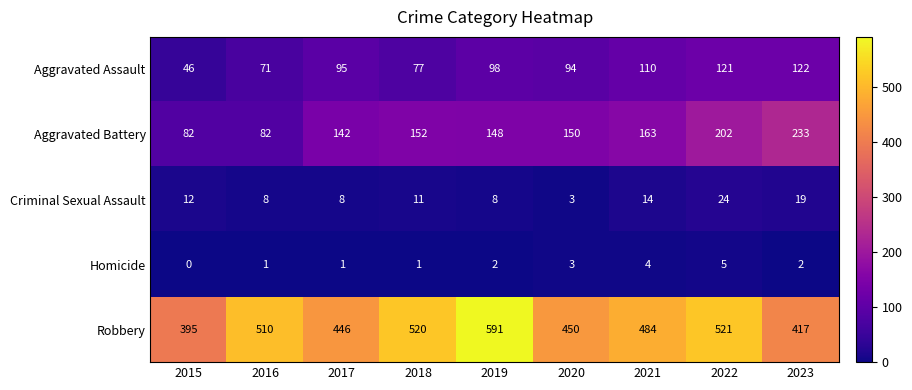

Count the number of categories in the chart.

9